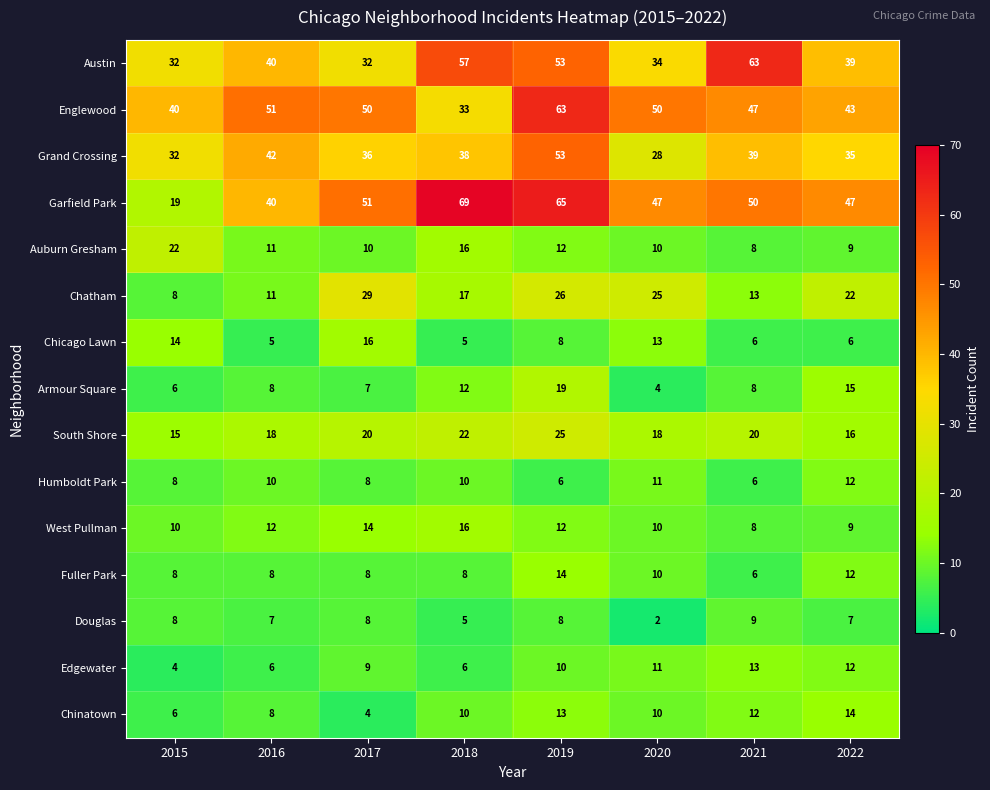

What is the smallest value displayed?

2